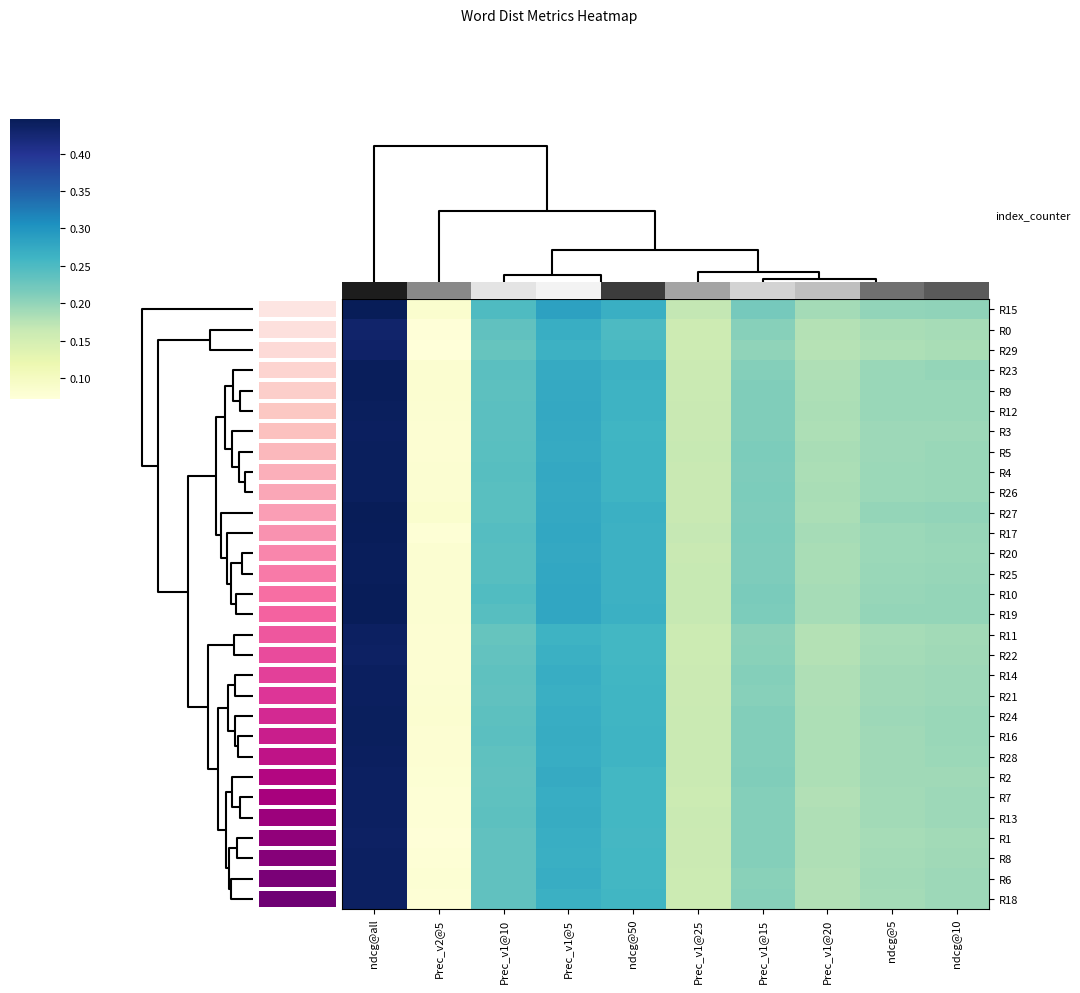

The value of R19 at Prec_v1@15 is 0.2. True or false?

True